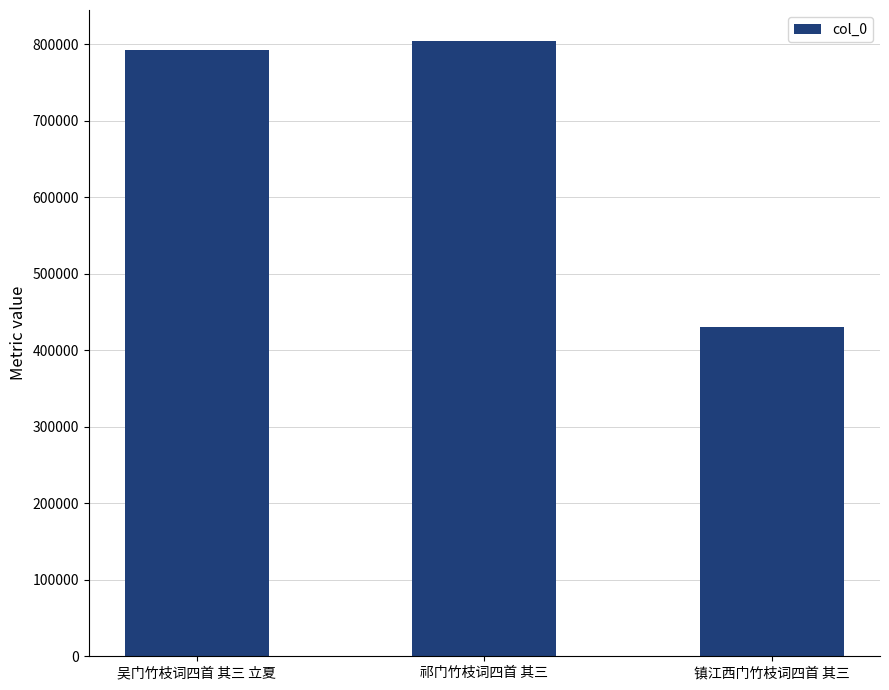

Where is the data nearest to the value 617690?

吴门竹枝词四首 其三 立夏